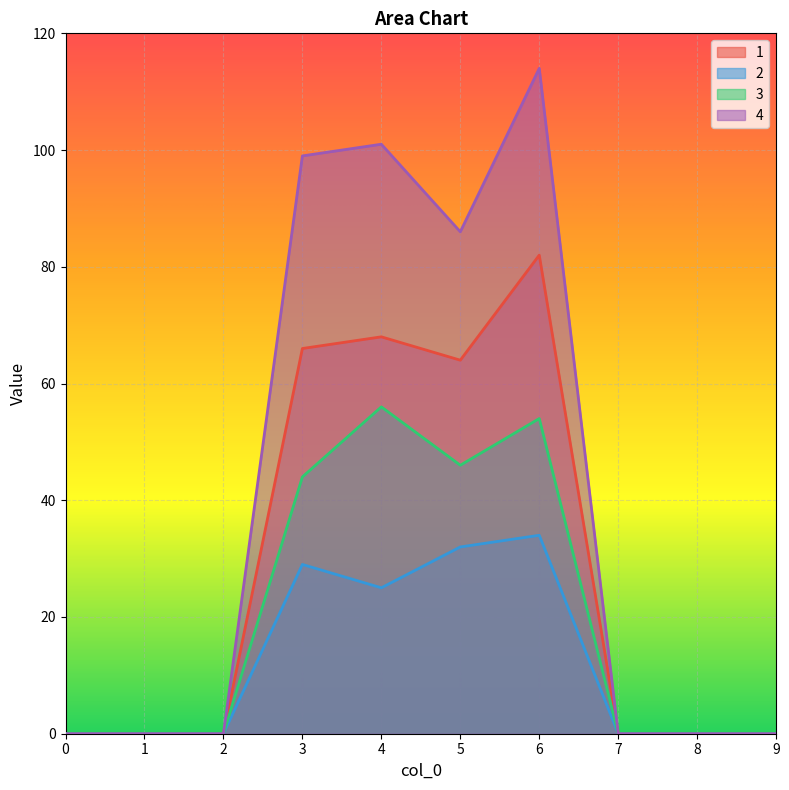

What is the highest value of the 4 series?

114